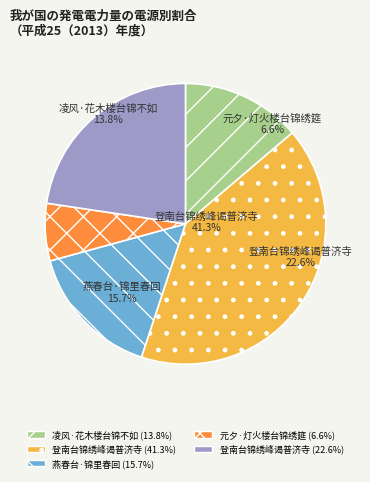

Is the sum of 凌风·花木楼台锦不如 and 燕春台·锦里春回 greater than half?

No